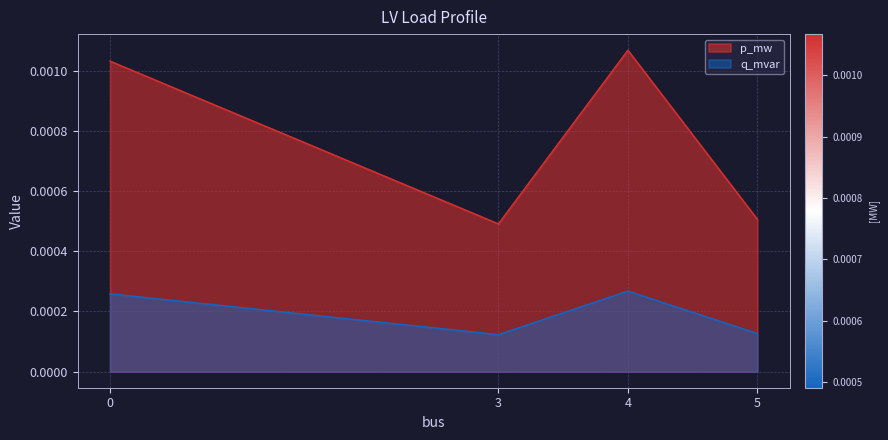

Is it true that q_mvar equals 0.0 at 3?

False